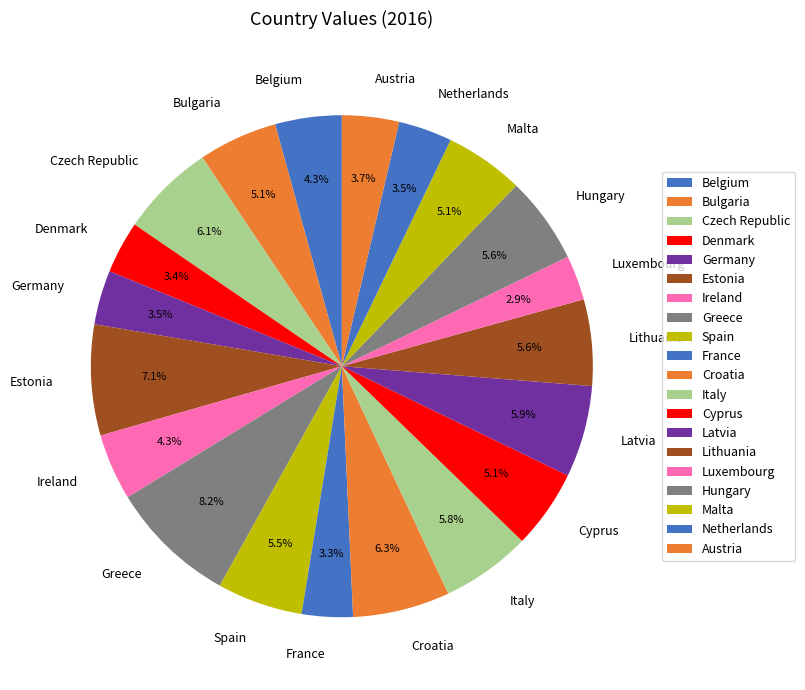

What is the ratio of the value at Croatia to the value at Malta?

1.2